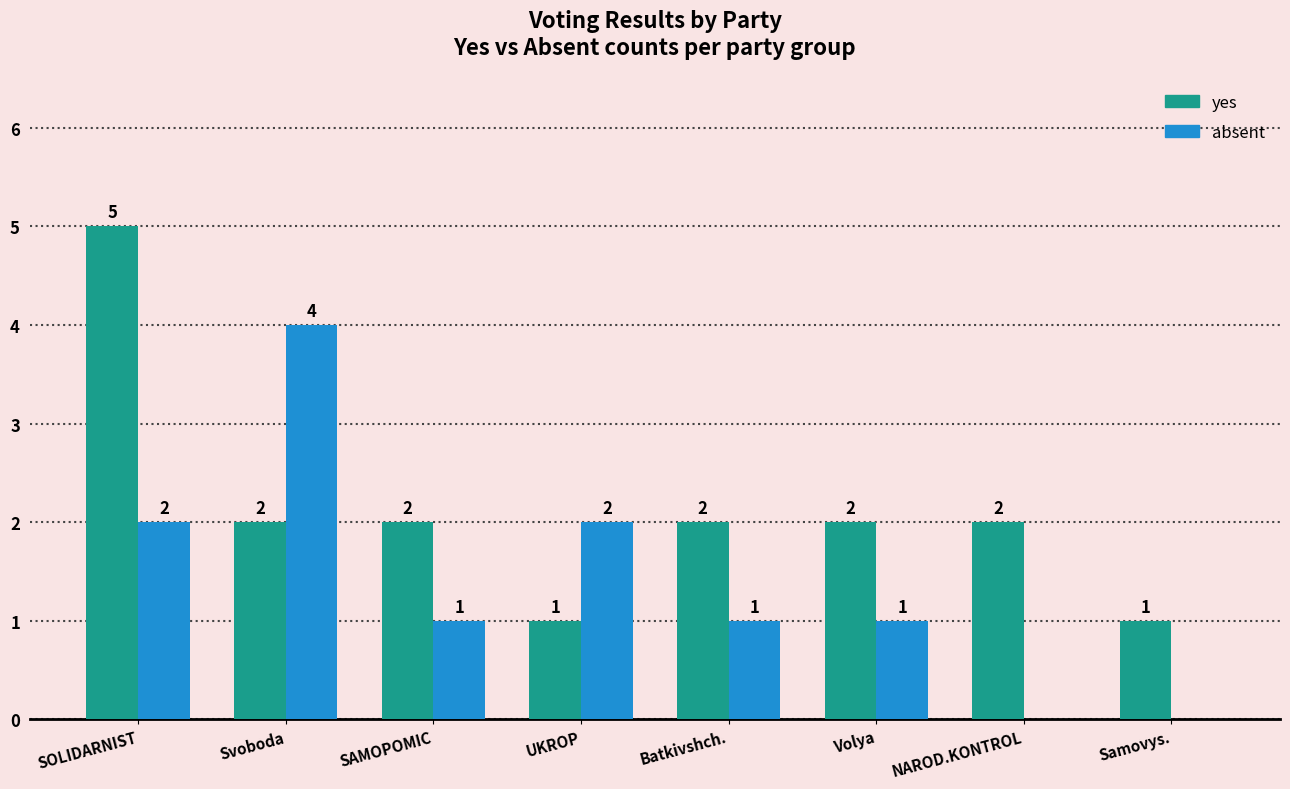

What is the greatest value displayed?

5